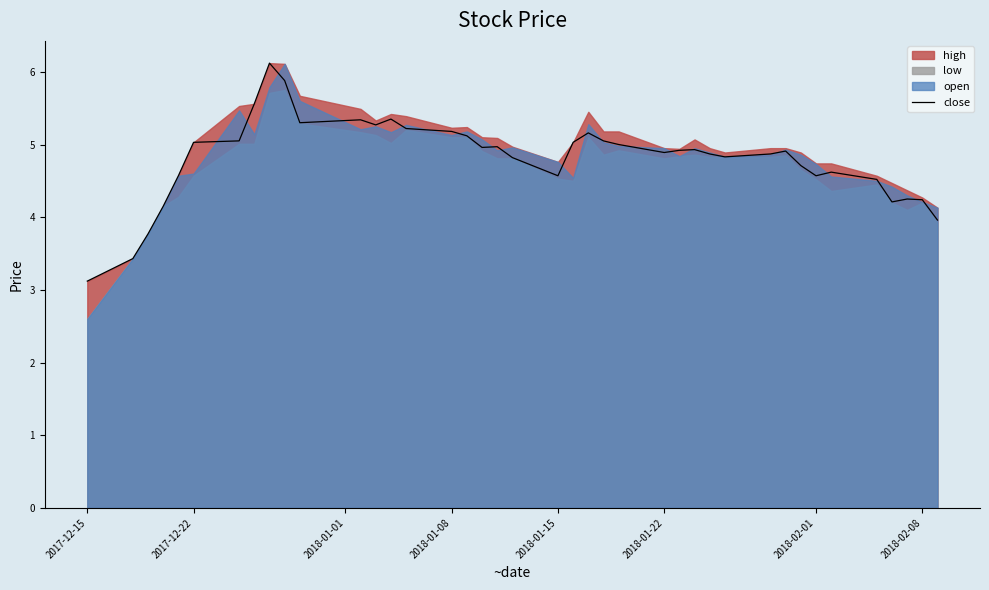

True or false: there are more than 2 points higher than both neighbors.

True